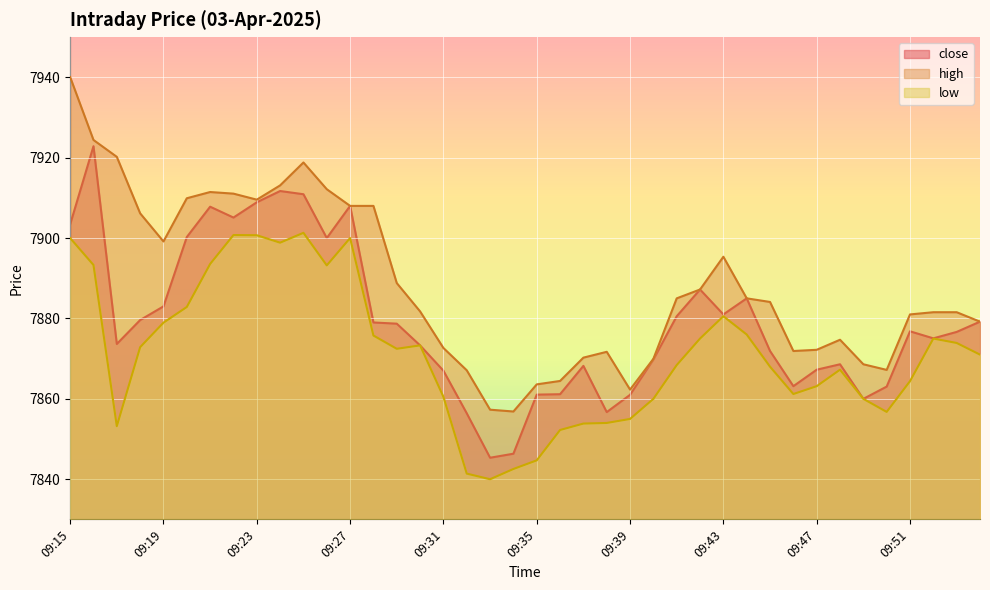

Reading left to right, transcribe all the data shown in this chart.

close: 7903.4	7922.9	7873.6	7879.6	7883.0	7900.2	7907.8	7905.1	7908.9	7911.7	7910.9	7900.0	7908.0	7879.0	7878.7	7873.3	7867.0	7856.4	7845.4	7846.4	7861.1	7861.1	7868.2	7856.7	7861.0	7869.8	7880.6	7887.2	7881.0	7885.0	7871.9	7863.1	7867.2	7868.6	7860.0	7863.1	7876.8	7875.1	7876.6	7879.2
high: 7940.1	7924.4	7920.2	7906.1	7899.1	7909.9	7911.4	7911.1	7909.6	7913.1	7918.8	7912.1	7908.0	7908.0	7888.8	7881.8	7872.6	7867.1	7857.3	7856.9	7863.6	7864.4	7870.2	7871.7	7862.3	7869.9	7885.0	7887.2	7895.4	7885.0	7884.1	7871.9	7872.2	7874.7	7868.6	7867.2	7881.0	7881.6	7881.6	7879.2
low: 7900.0	7893.3	7853.2	7872.9	7878.9	7882.9	7893.6	7900.8	7900.7	7898.9	7901.3	7893.2	7900.0	7875.8	7872.4	7873.3	7860.5	7841.4	7840.0	7842.6	7844.7	7852.2	7853.9	7854.0	7855.0	7860.0	7868.4	7875.0	7880.6	7876.0	7868.0	7861.2	7863.1	7867.2	7860.0	7856.8	7864.4	7875.0	7873.9	7871.0